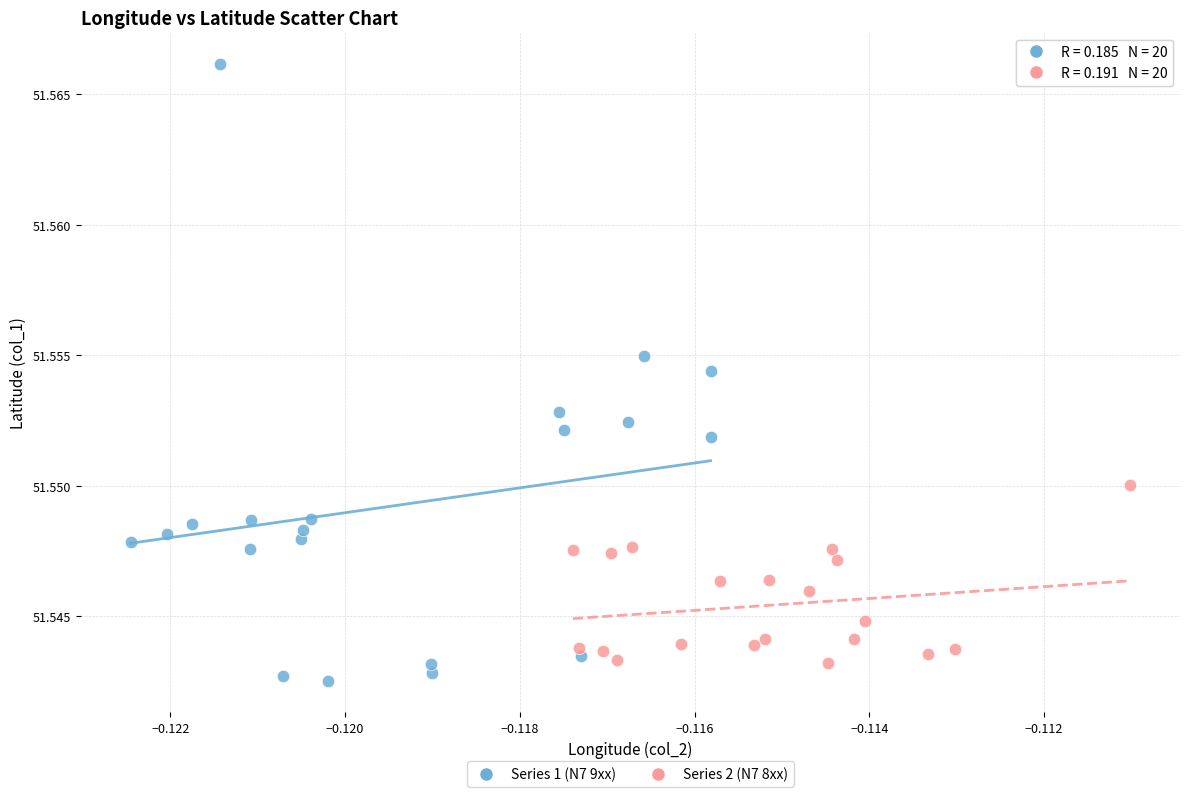

Which series reaches the maximum Y coordinate?

Series 1 (N7 9xx)